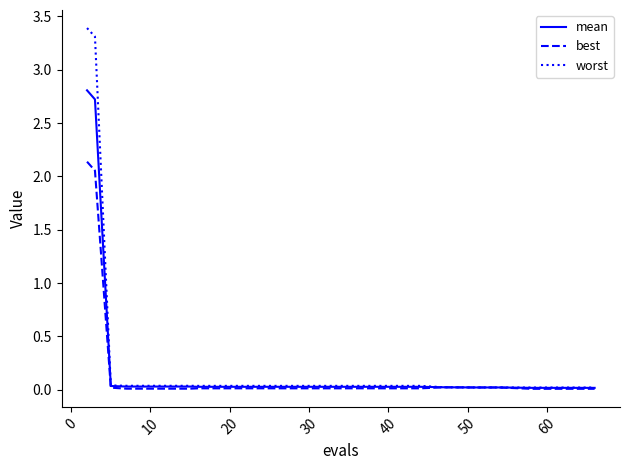

Which series has the widest spread of values?

worst